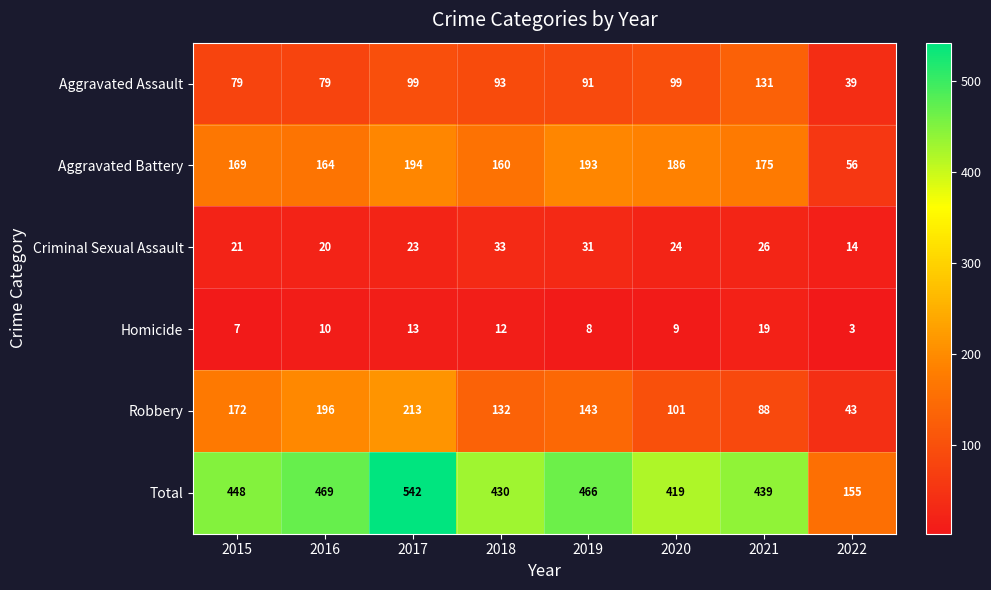

Which series changed the most between 2015 and 2020?

Robbery